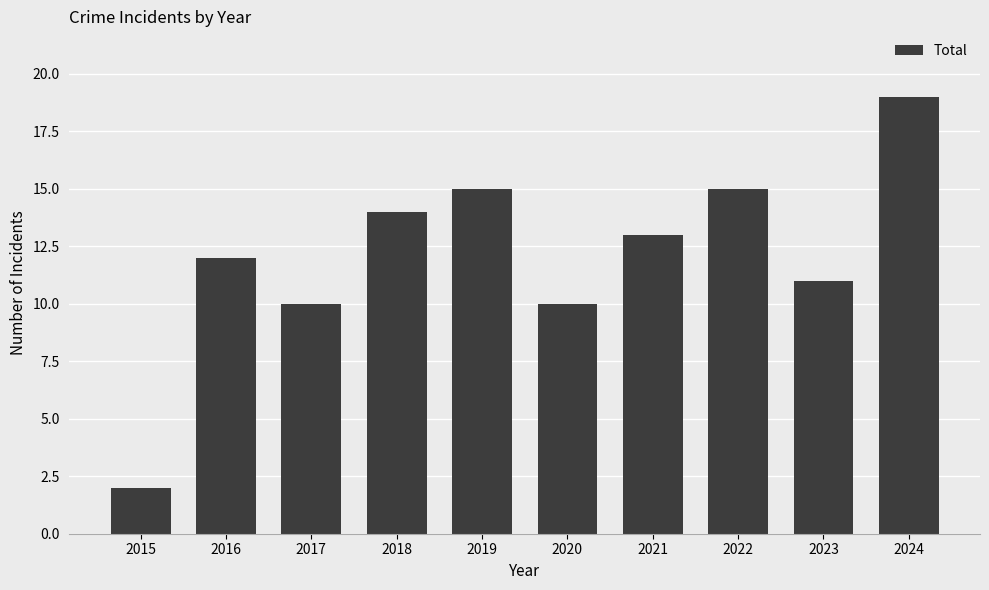

What is the value of the 8th bar from the left?

15